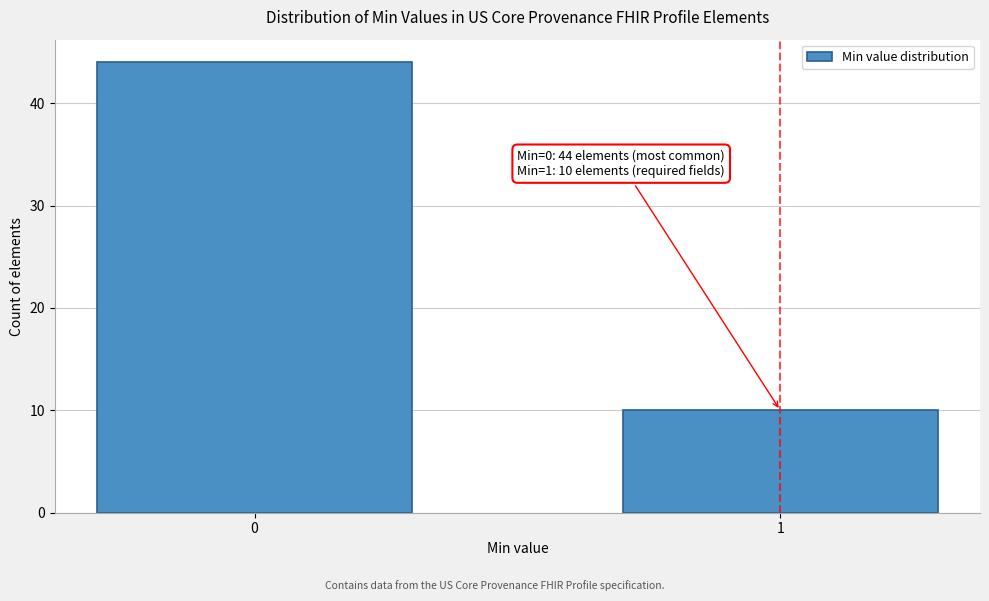

Reading left to right, what are all the values shown in this chart?

44	10